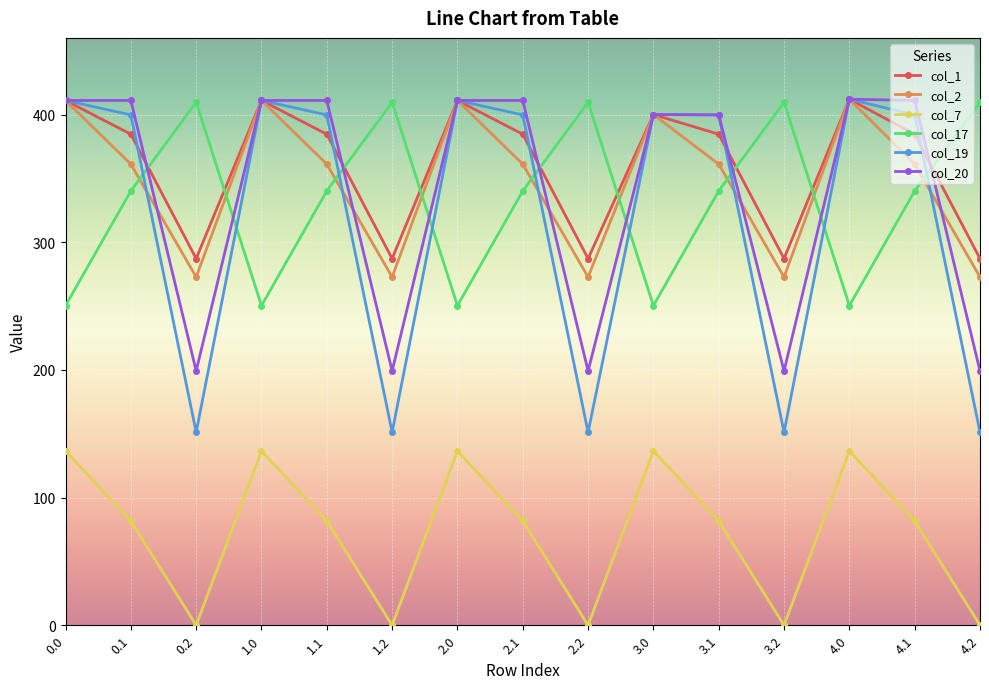

True or false: col_7 and col_17 intersect in this chart.

False